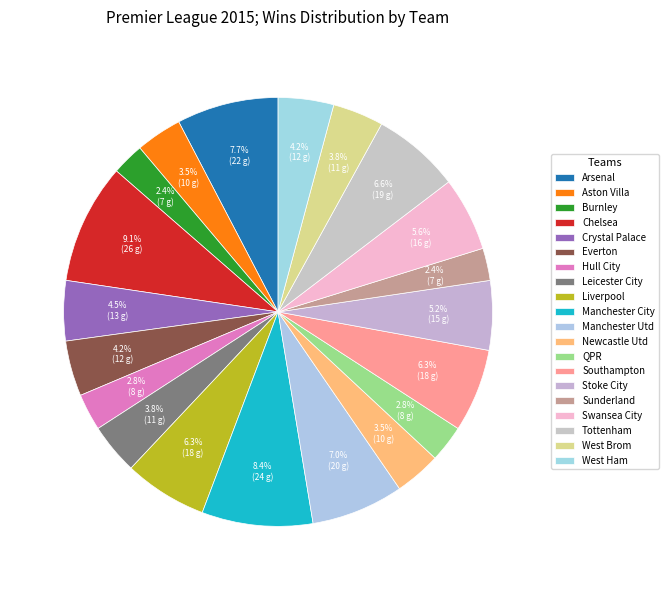

How many slices are in this pie chart?

20